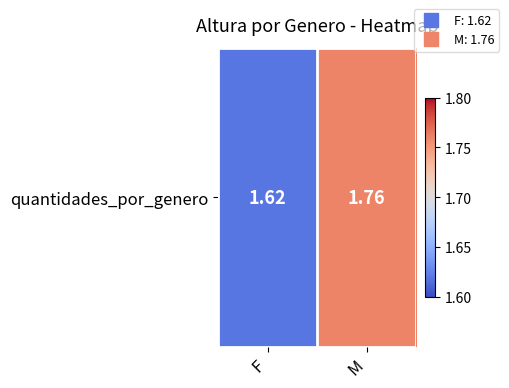

Reading left to right, transcribe all the data shown in this chart.

F=1.6	M=1.8